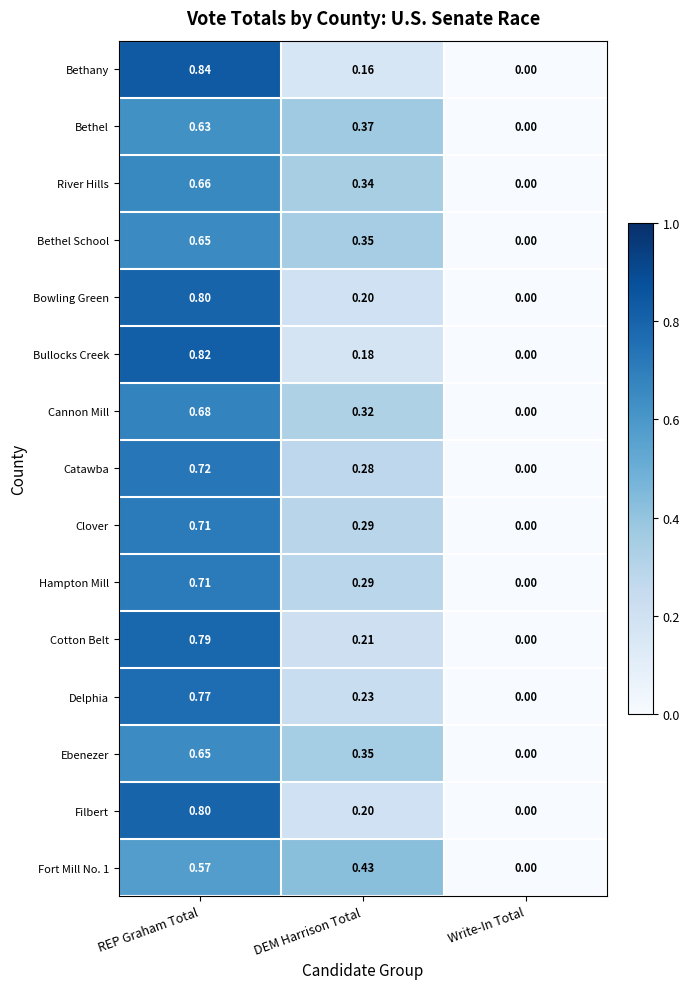

At which category is the sum across all series the highest?

REP Graham Total